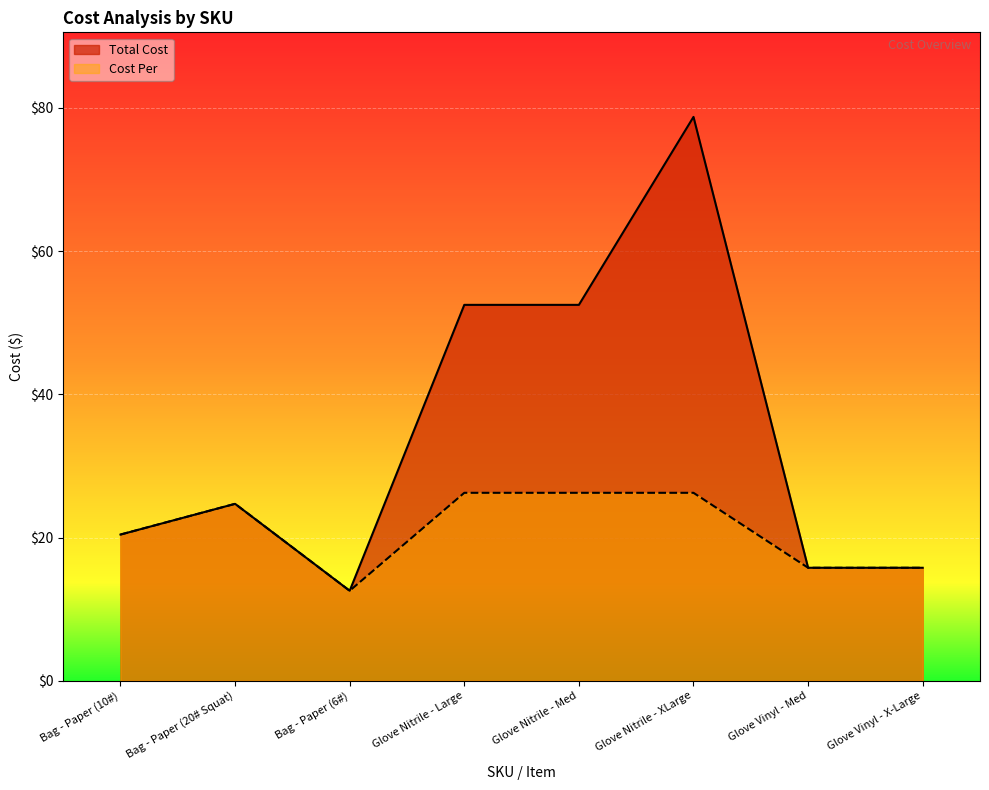

In Total Cost, how many points are higher than both neighbors (excluding endpoints)?

2